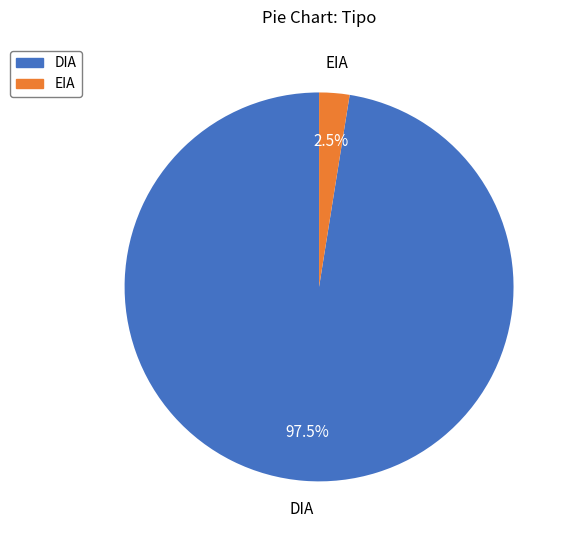

Count the number of slices in the pie.

2